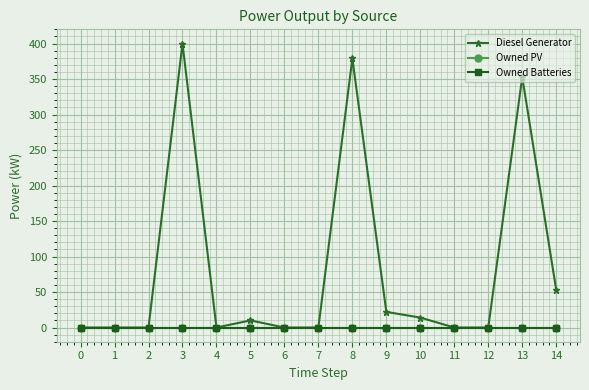

Reading left to right, list all the values displayed in this chart.

Diesel Generator: 0	0	0	400	0	10	0	0	379	22	14	0	0	353	53
Owned PV: 0	0	0	0	0	0	0	0	0	0	0	0	0	0	0
Owned Batteries: 0	0	0	0	0	0	0	0	0	0	0	0	0	0	0